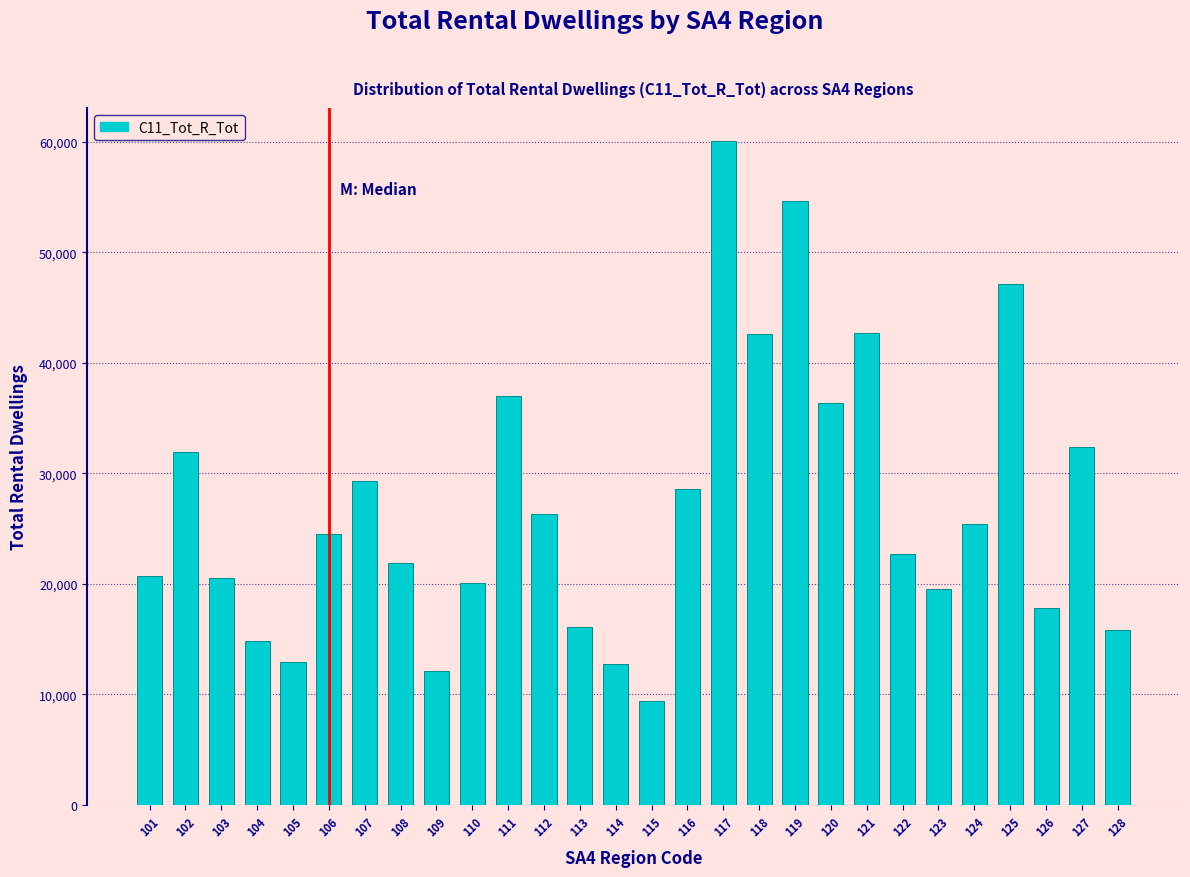

Is it true that the value at 110 is 29752?

False